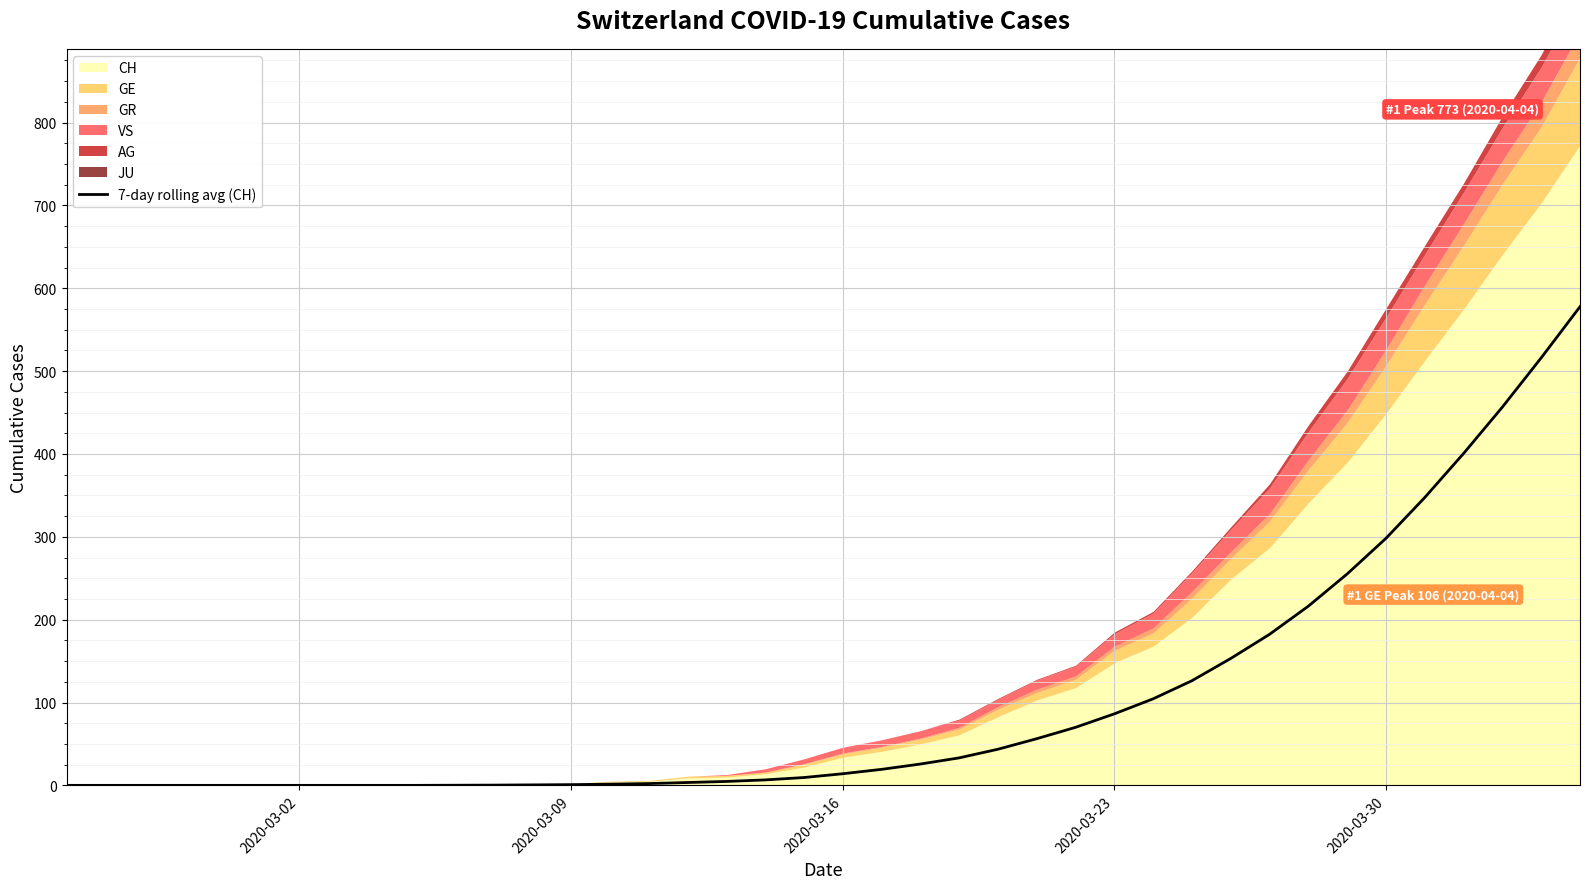

What is the maximum value for 7-day rolling avg (CH)?

577.7